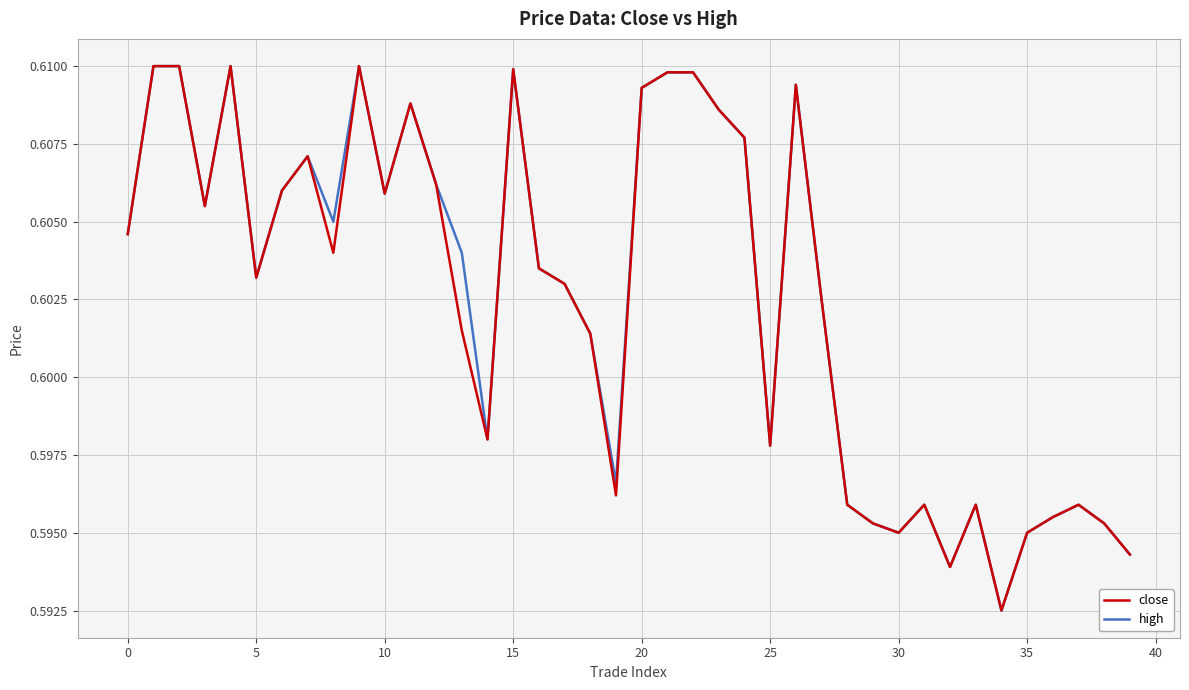

How many lines are shown in the chart?

2